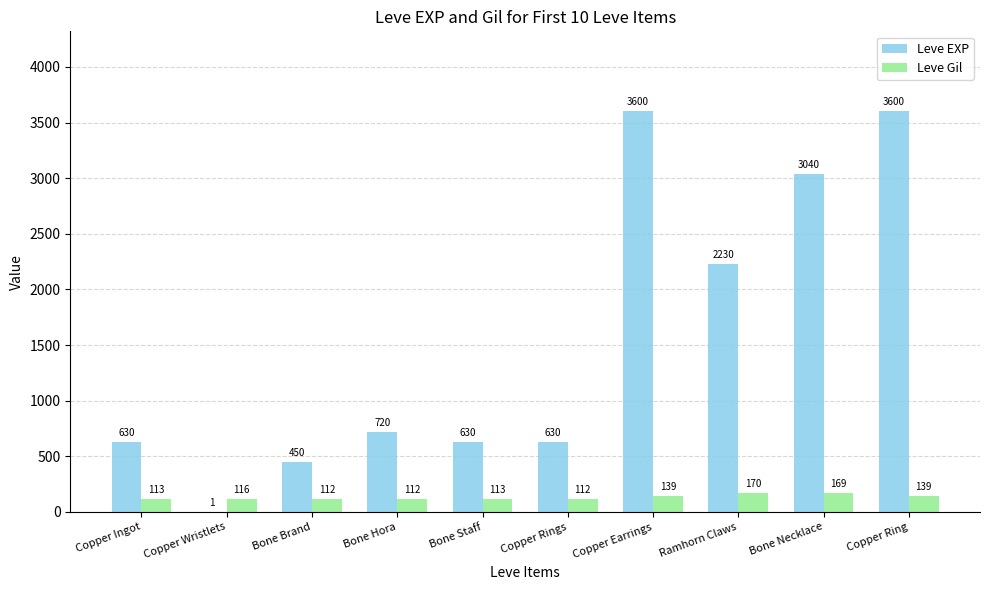

Read the Leve EXP value at Bone Brand.

450